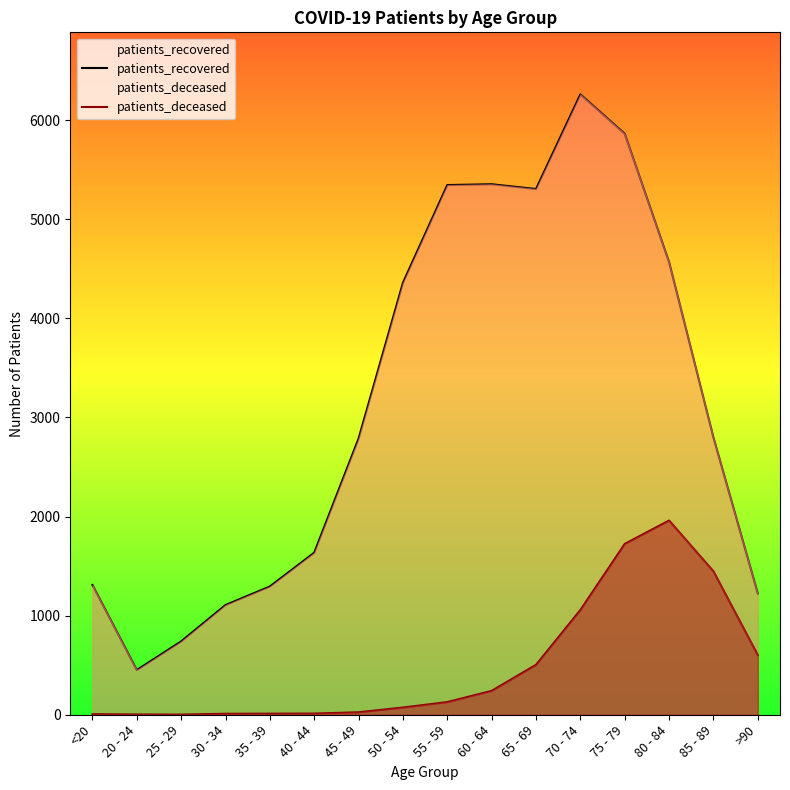

What is the difference between the patients_recovered values at 60 - 64 and 30 - 34?

4246